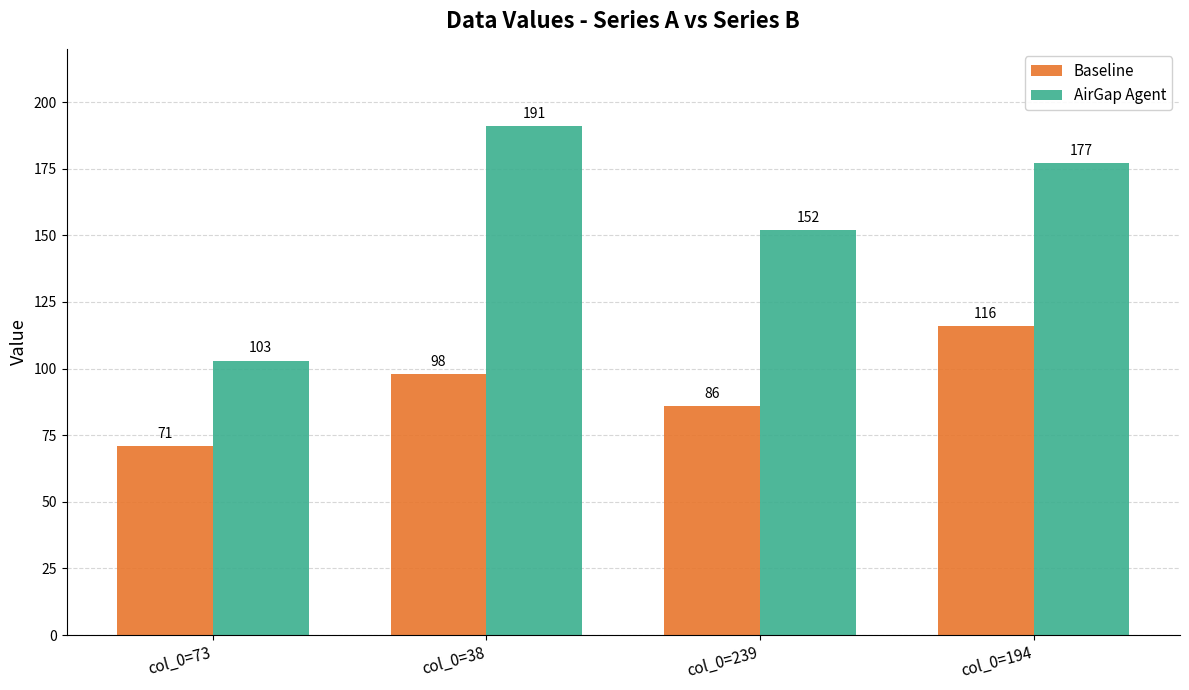

How many distinct data groups are displayed?

2